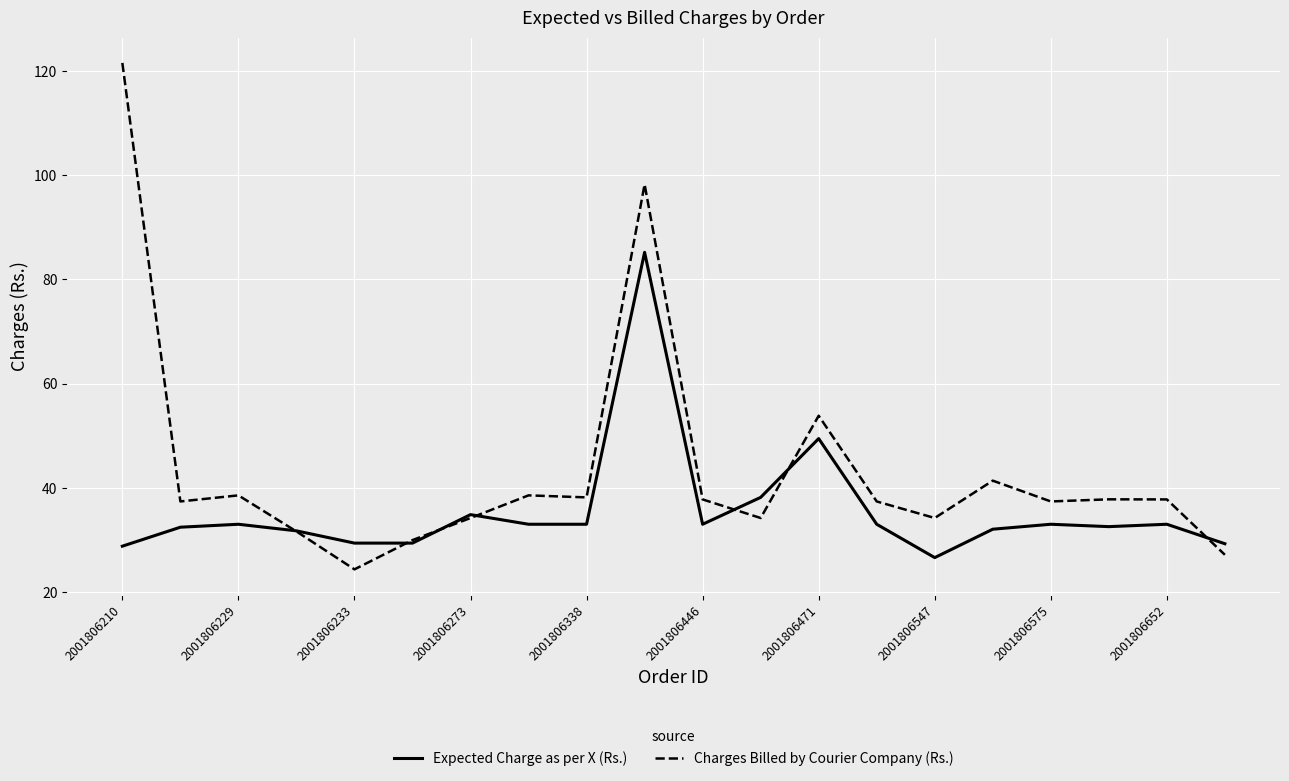

What is the highest value of the Charges Billed by Courier Company (Rs.) series?

121.5